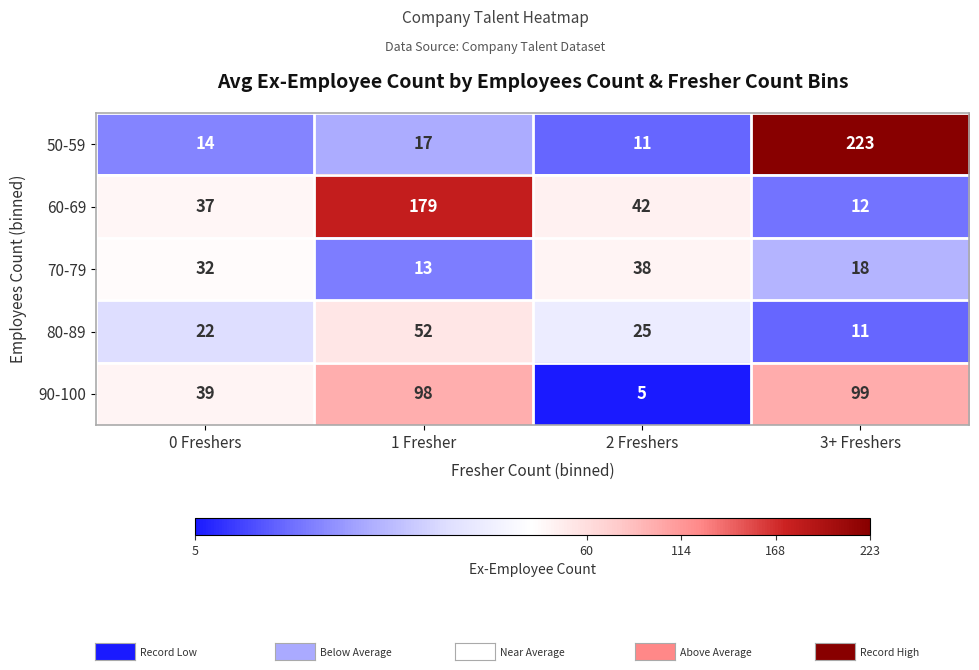

How many 70-79 values are between 18 and 38?

3